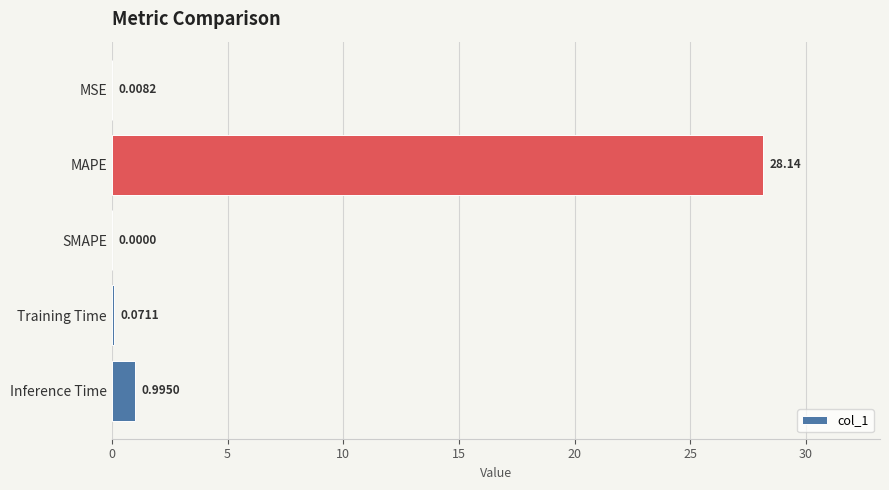

Which has a higher value, Inference Time or Training Time?

Inference Time